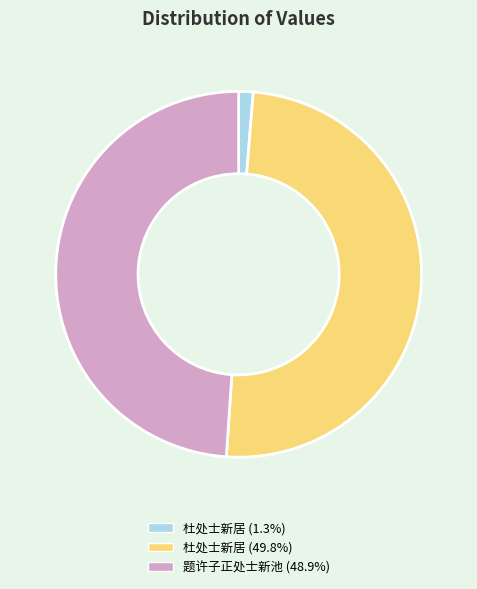

Combined, do 题许子正处士新池 (48.9%) and 杜处士新居 (49.8%) account for over 50%?

Yes